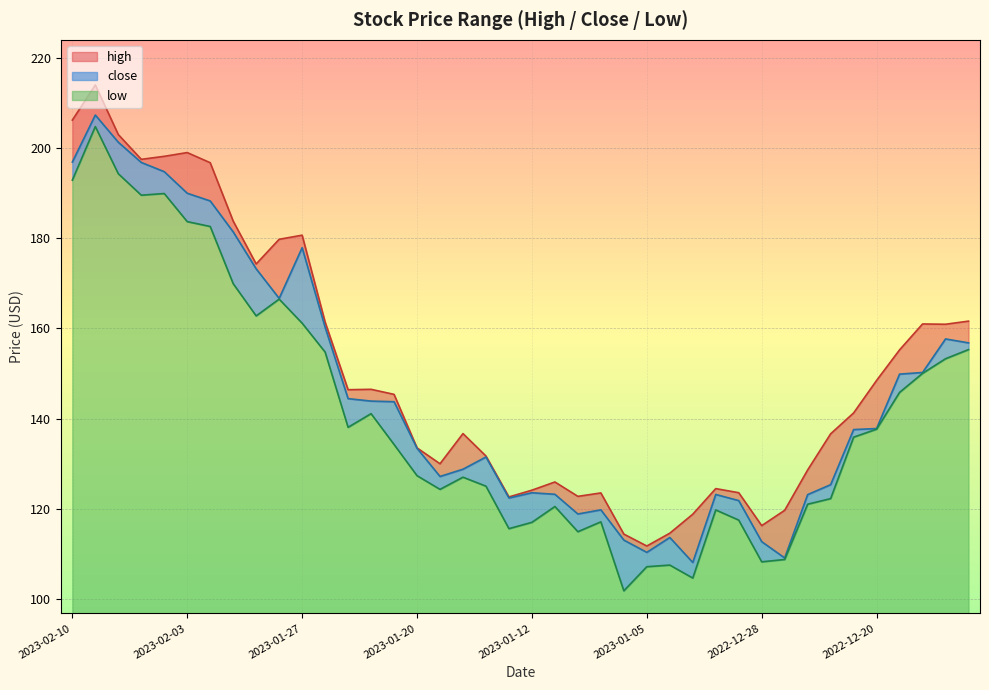

What is the difference between the second highest and minimum values in the high series?

94.4